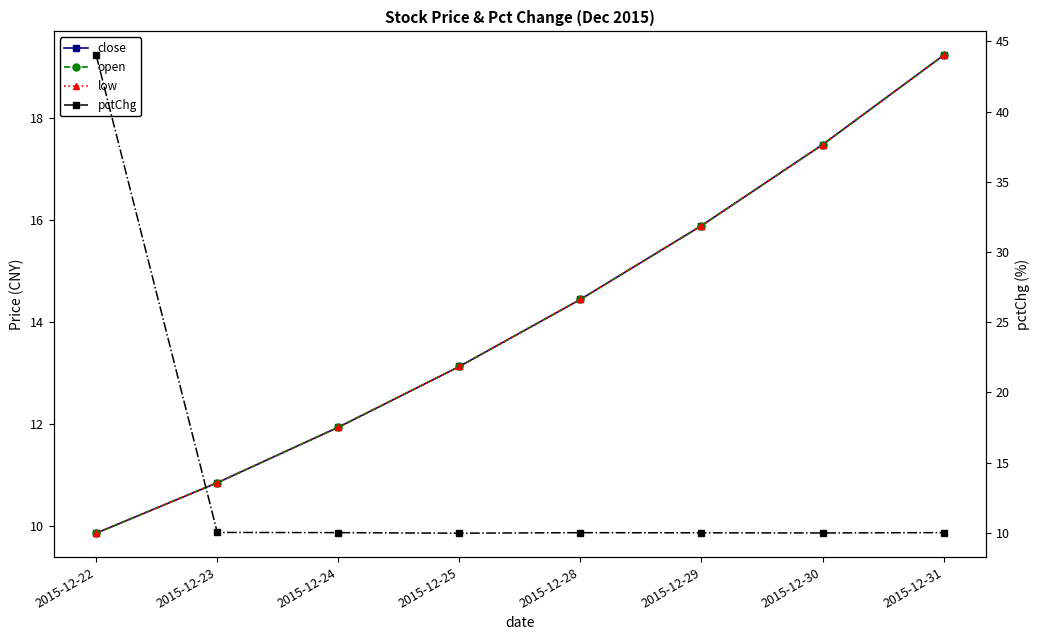

Where is open nearest to the value 14?

2015-12-28